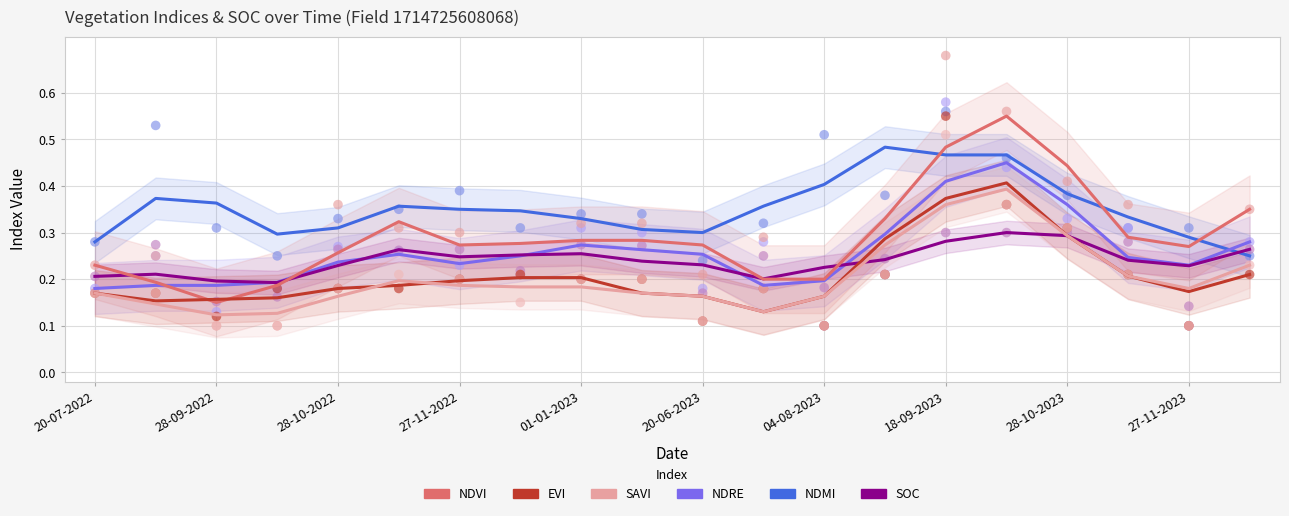

Which series has the largest total across all categories?

ndmi